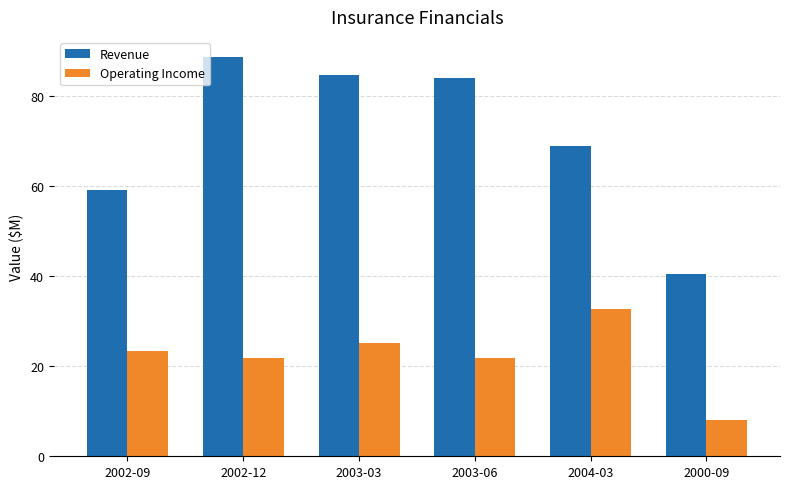

What is the approximate value of Revenue at 2003-06?

84.0